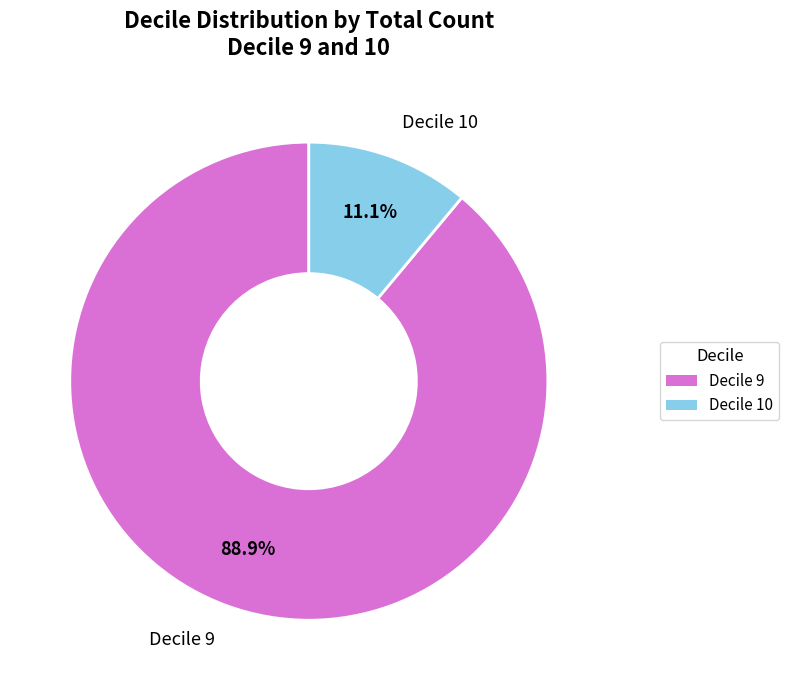

Which has a higher value, Decile 9 or Decile 10?

Decile 9